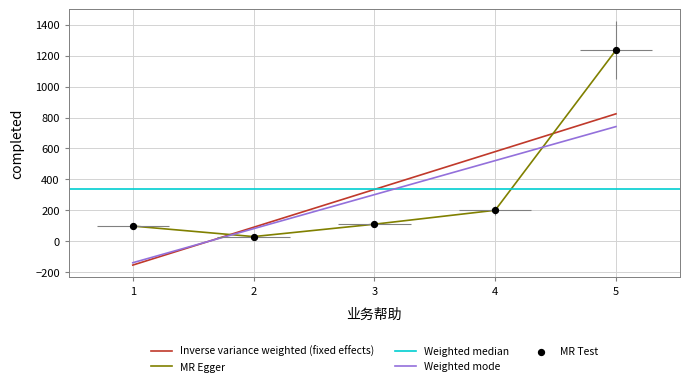

What is the ratio of the value at 3 to the value at 5?

0.1